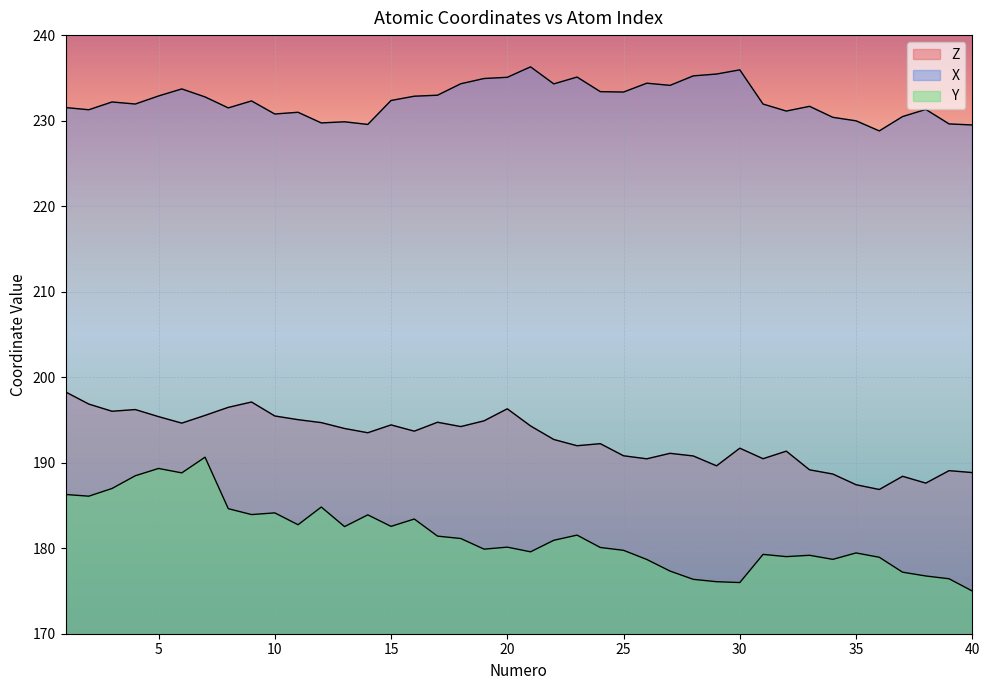

How many distinct data groups are displayed?

3